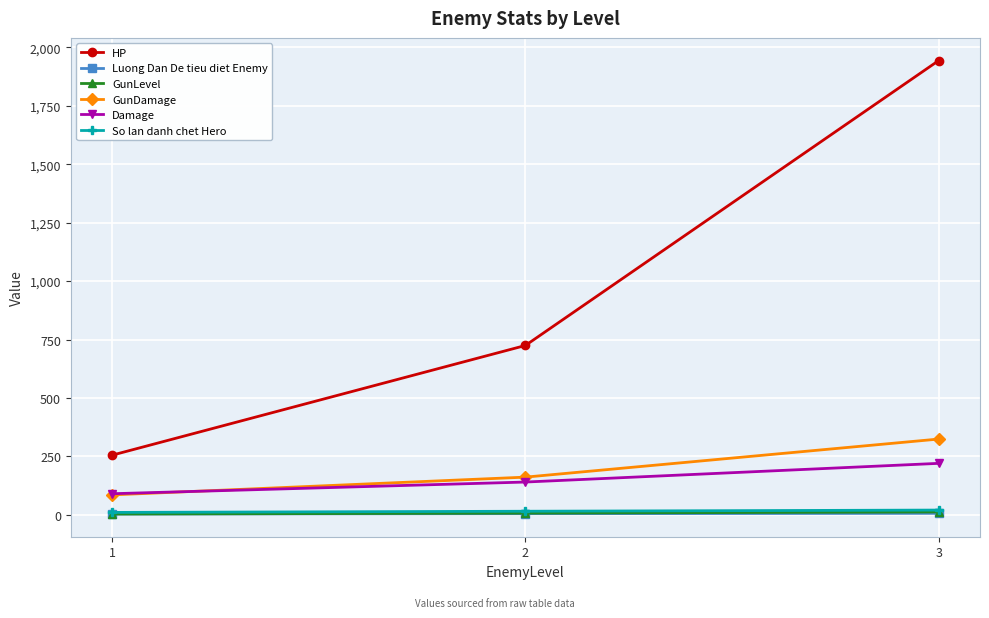

True or false: HP has a value of 409.2 at 2.

False